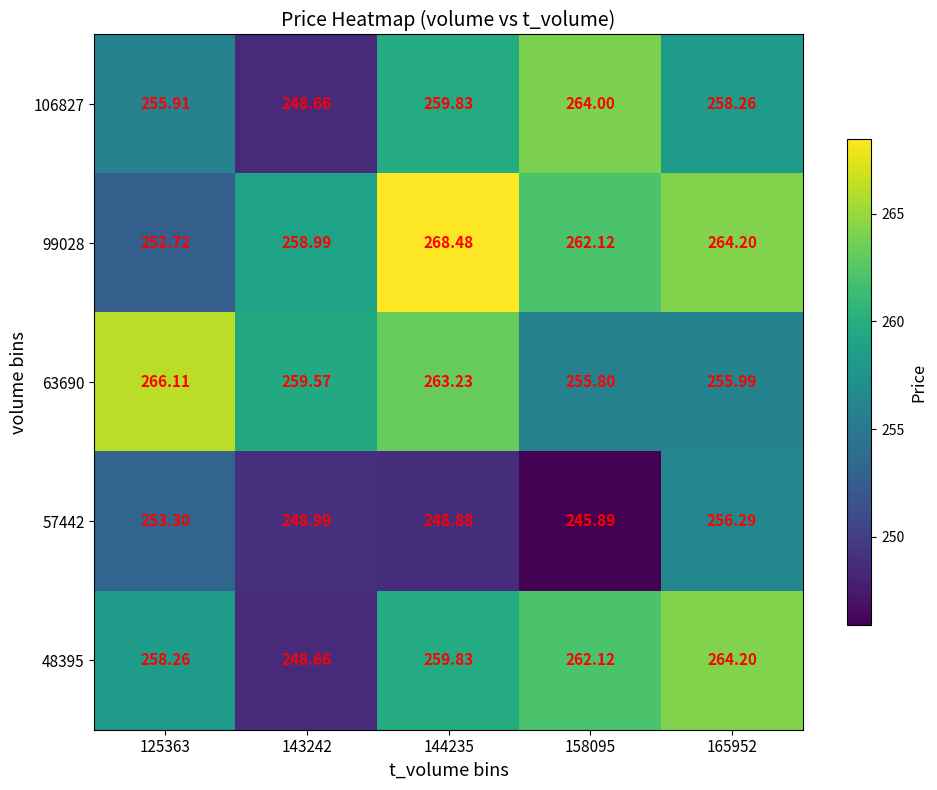

How many data points in 106827 are above 258?

3